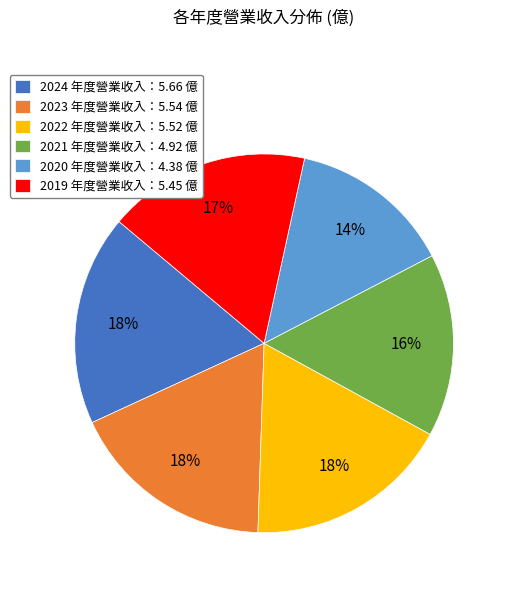

Which slice is the smallest?

2020